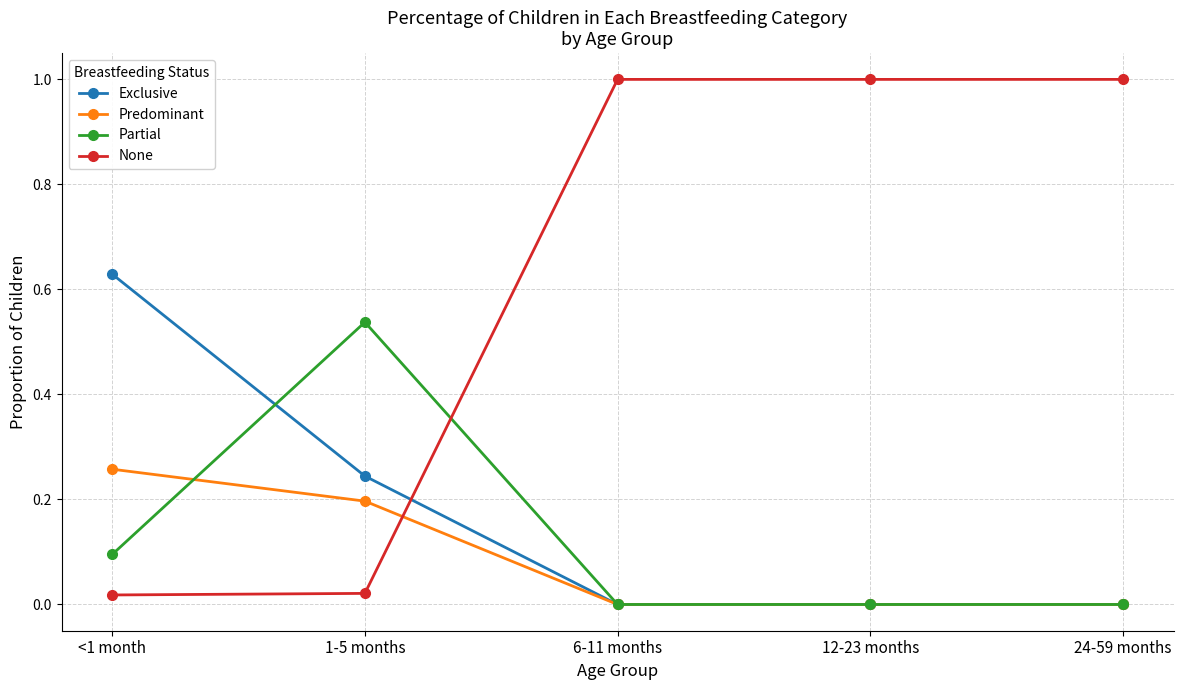

Which series has the largest total across all categories?

None